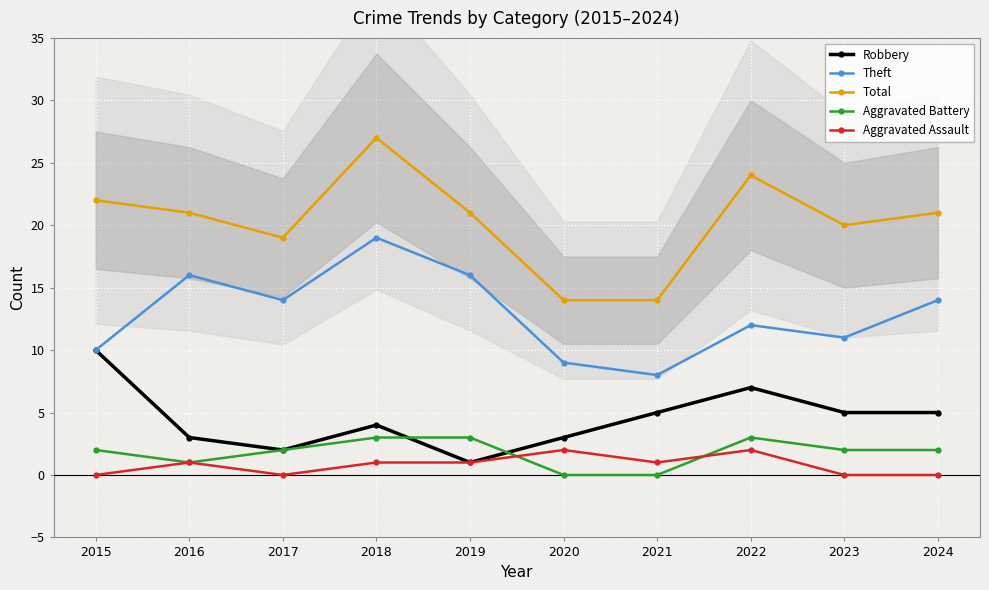

Which has a higher value, 2024 or 2016?

2024